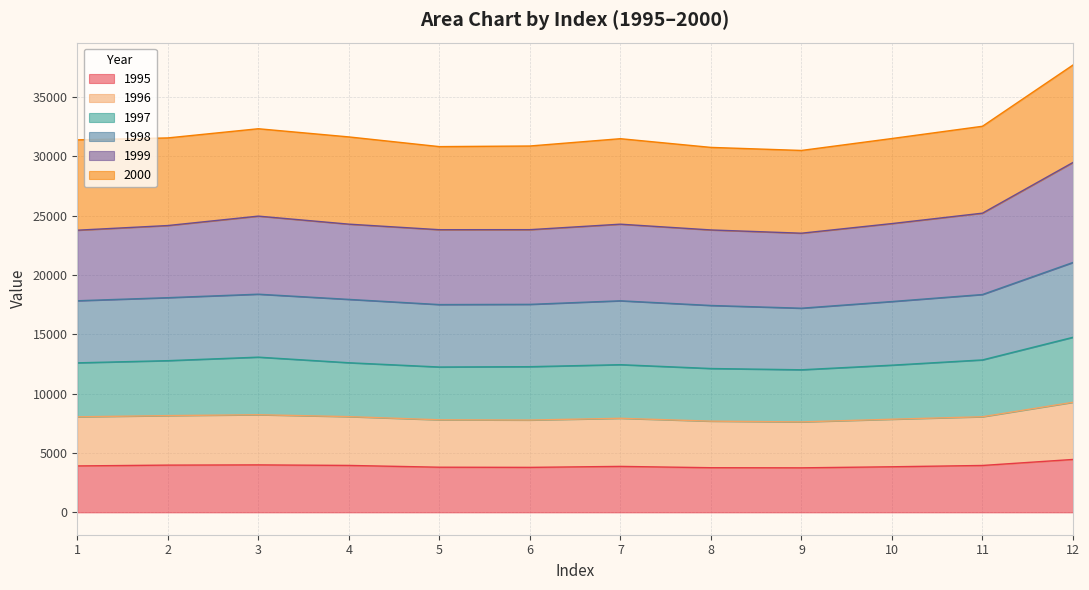

At which category is the sum across all series the highest?

12